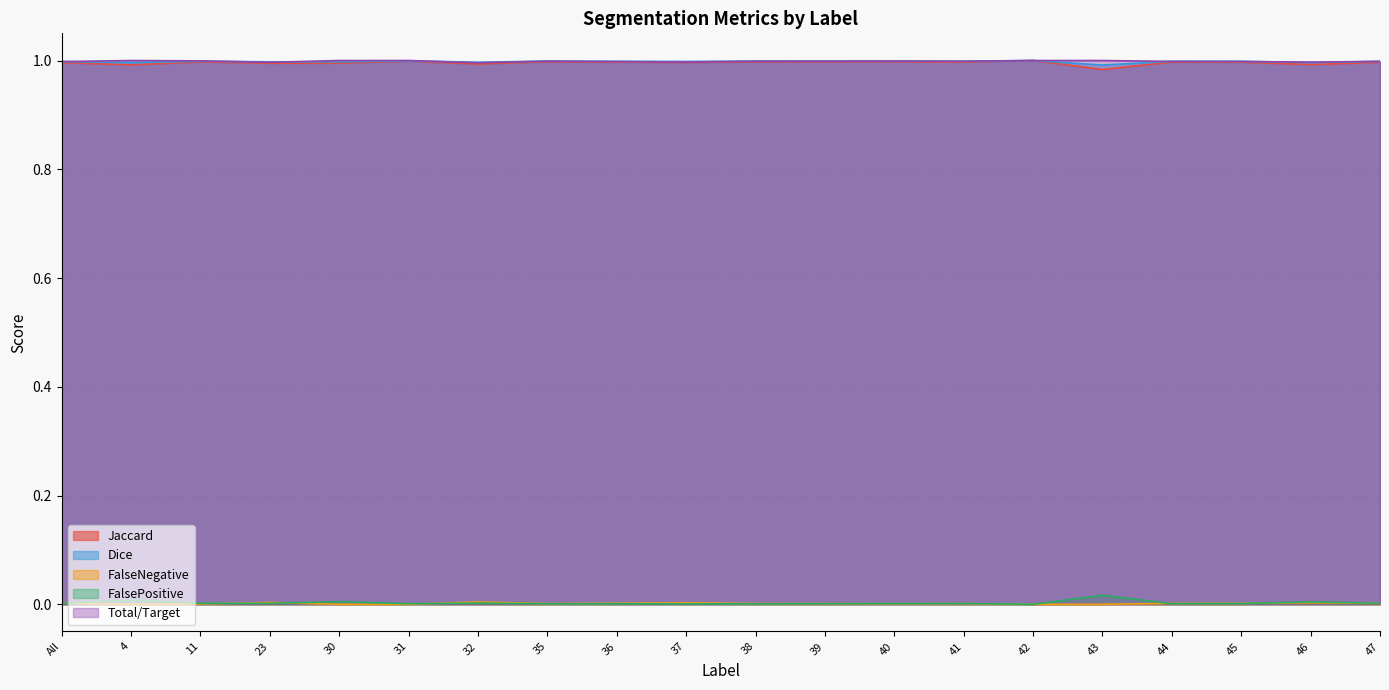

How many lines are shown in the chart?

5